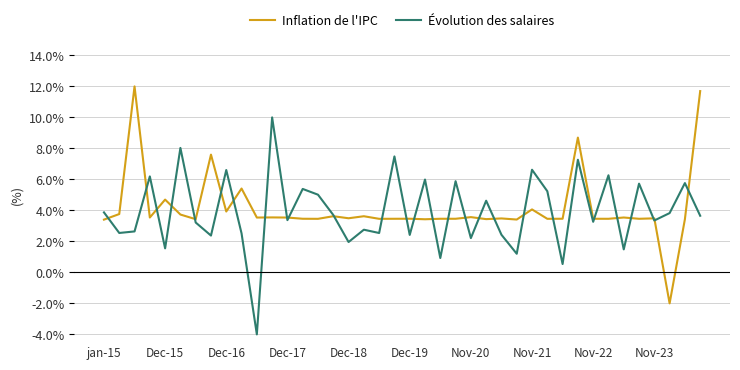

What is the lowest value of the Inflation de l'IPC series?

-2.0